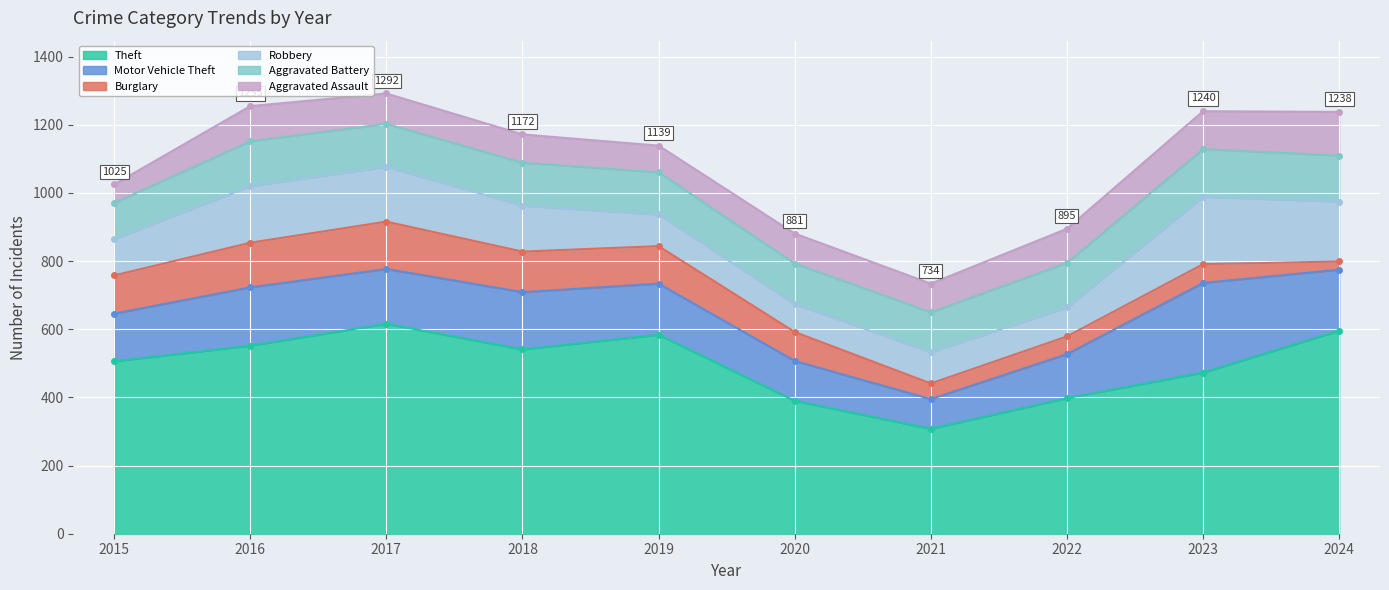

Is the value of Robbery at 2024 greater than the value of Aggravated Battery at 2015?

Yes